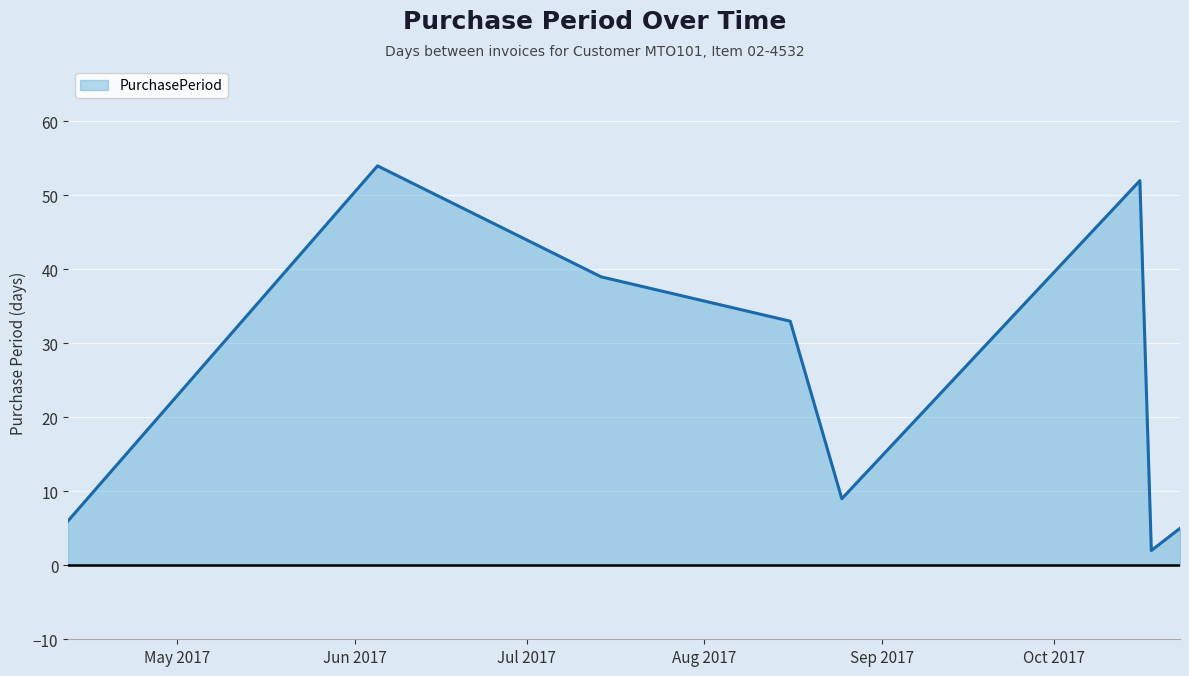

True or false: there are more than 0 points higher than both neighbors.

True